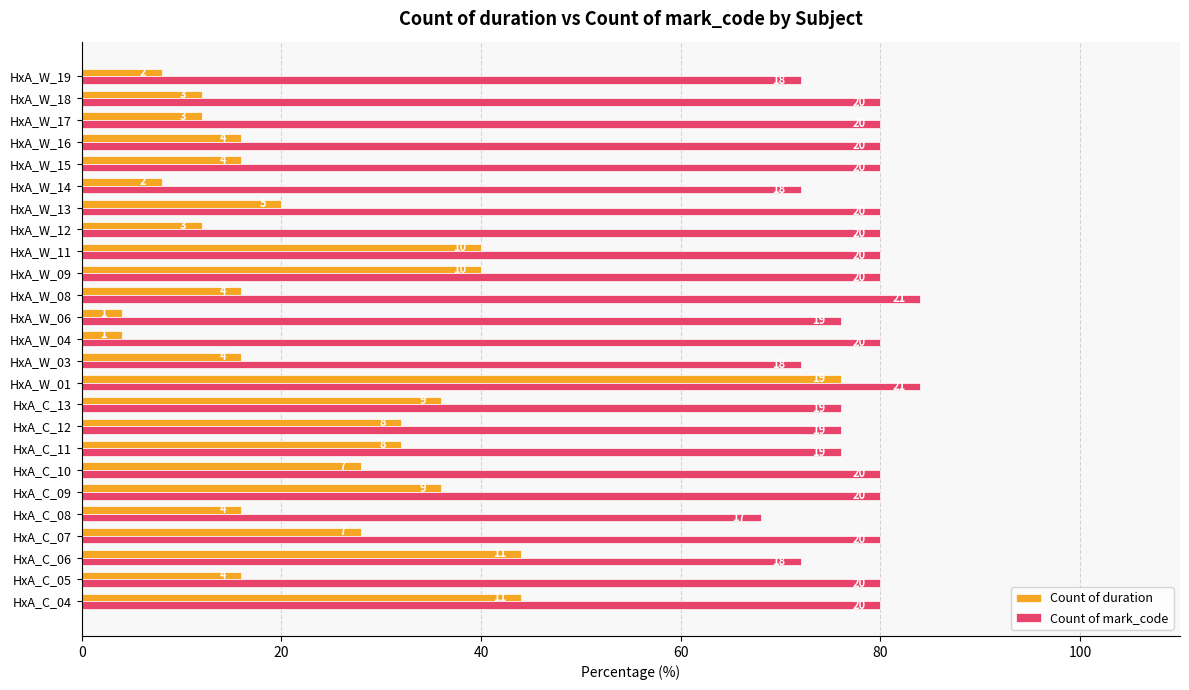

How many Count of mark_code values are between 76 and 80?

18